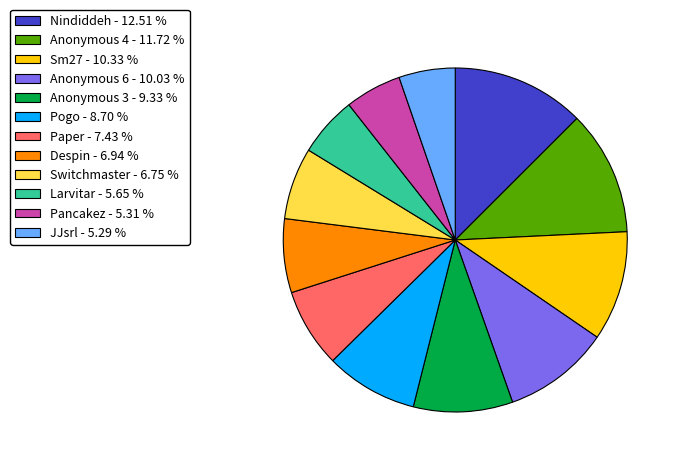

Is it true that Paper is 7% of the pie?

True